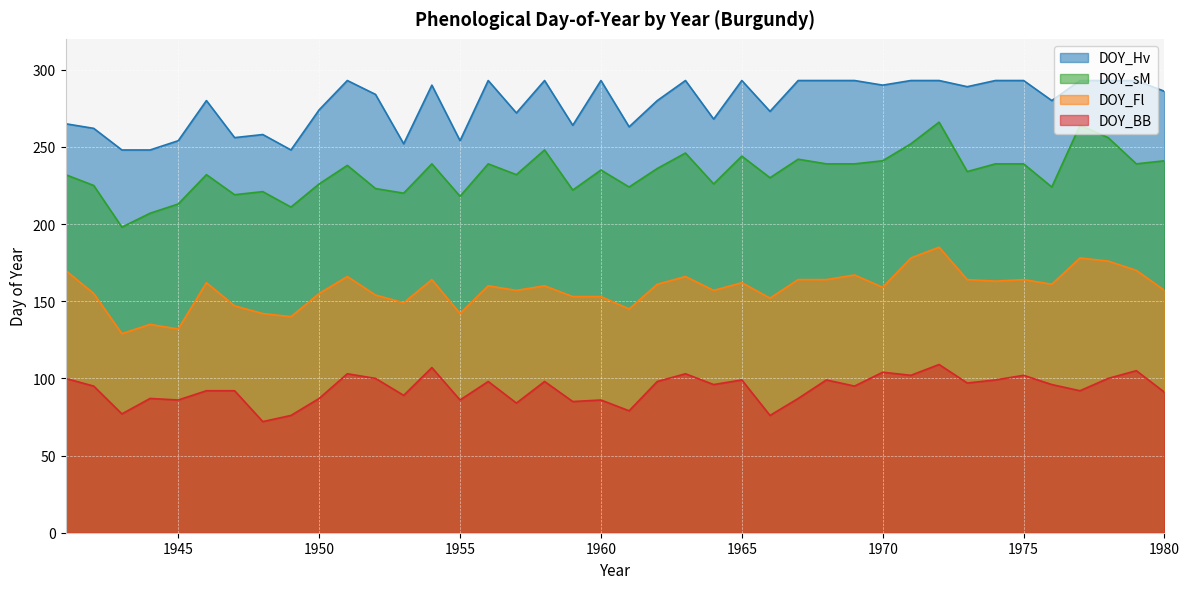

True or false: DOY_sM and DOY_BB intersect in this chart.

False